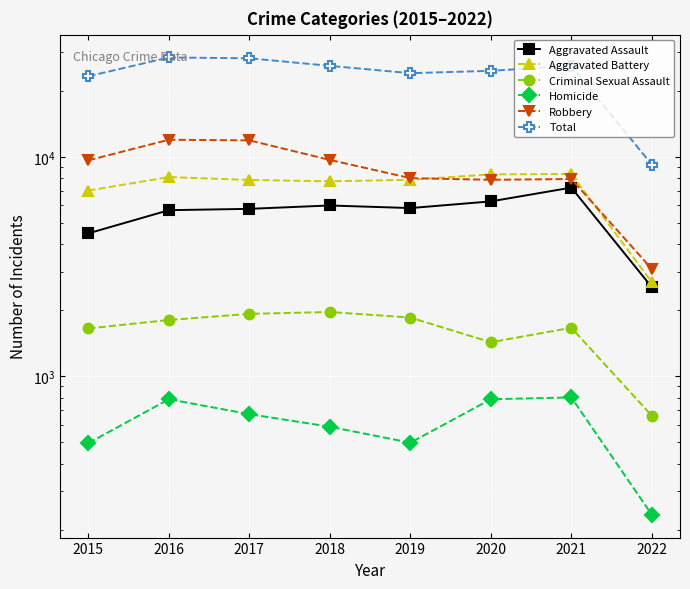

True or false: Robbery and Homicide intersect in this chart.

False